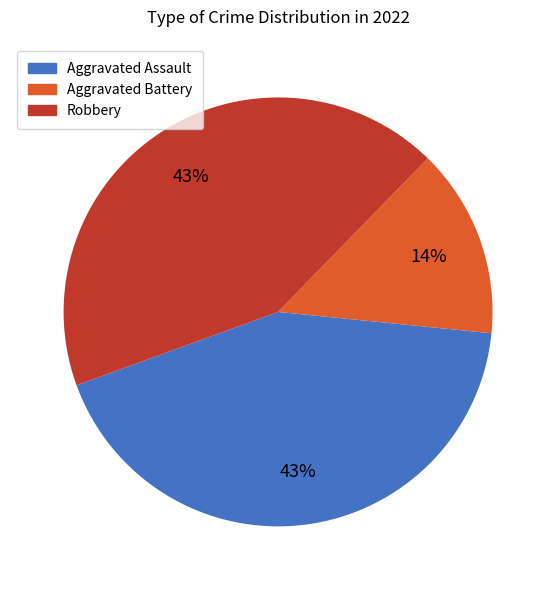

Approximately how many times larger is the value at Aggravated Assault compared to Robbery?

1.0